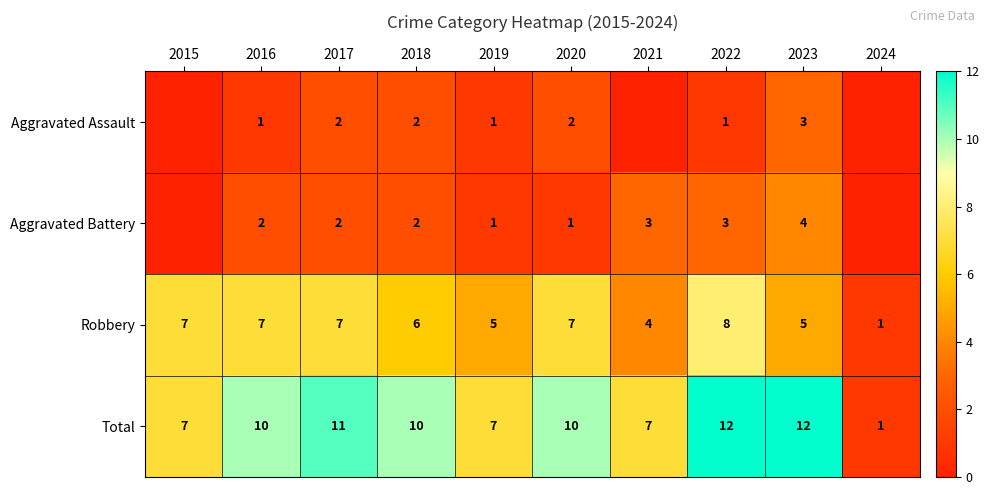

What is the sum of the Aggravated Battery values at 2017 and 2016?

4